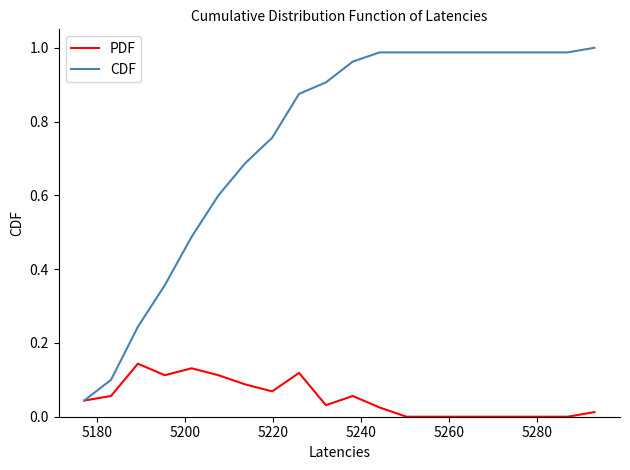

Which series has the largest total across all categories?

CDF